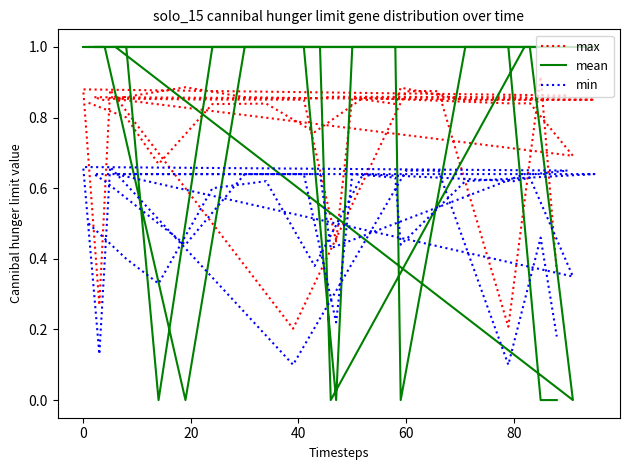

What is the average value of the mean series?

0.8